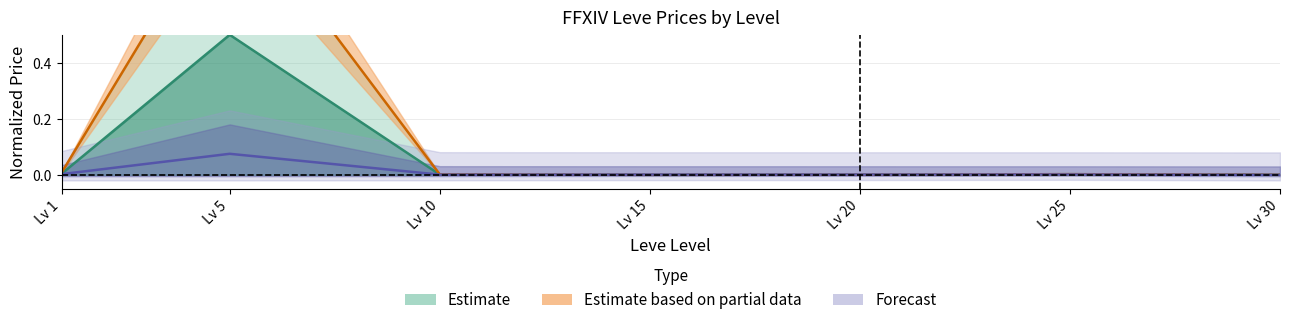

At which label does currentAveragePriceNQ reach its peak?

Lv 5